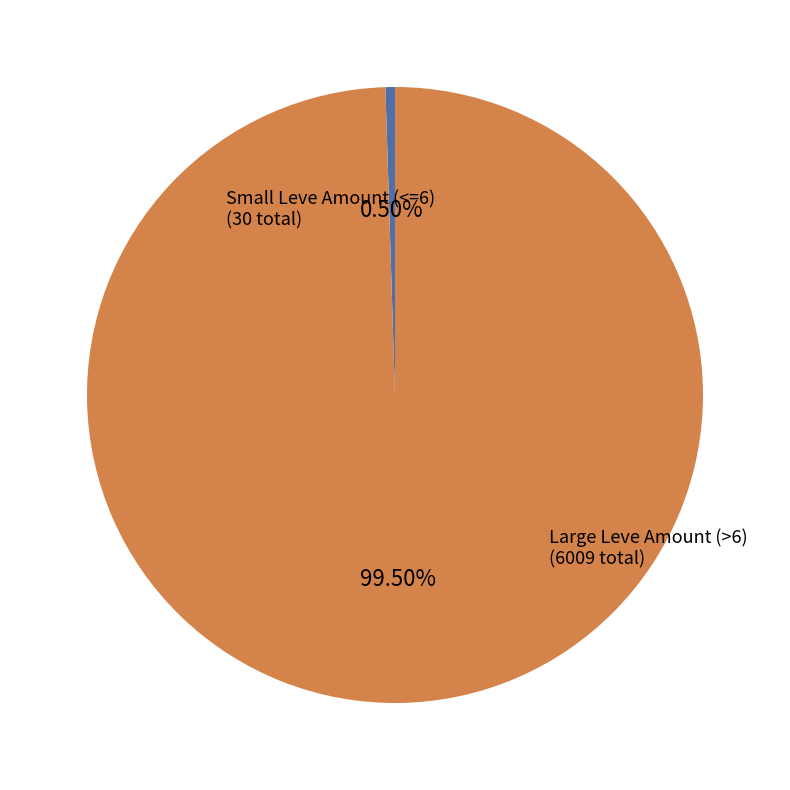

Does any single category account for the majority?

Yes